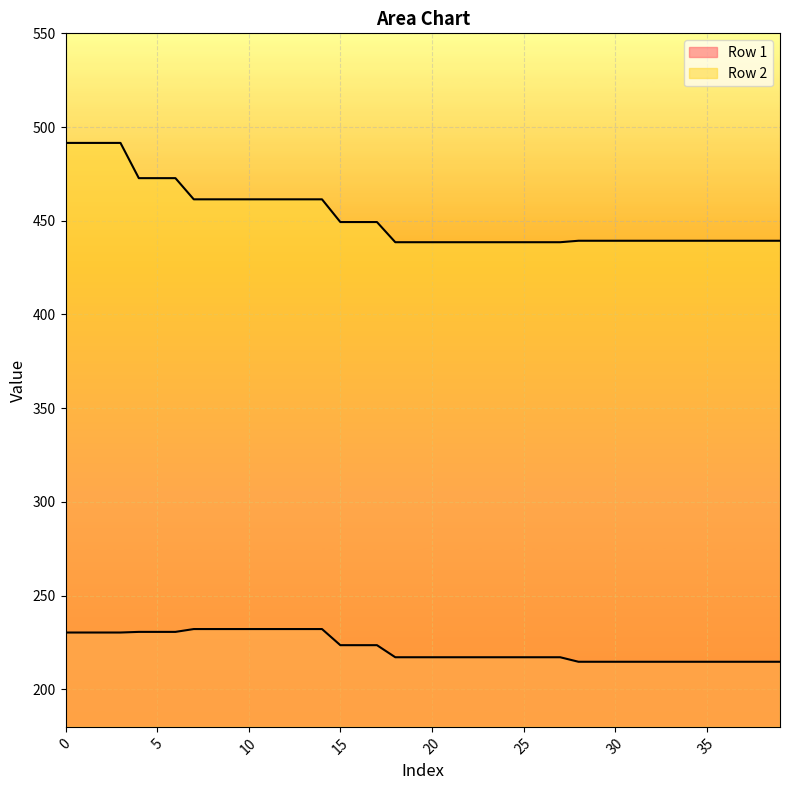

Between 21 and 31, which series saw the biggest shift?

Row 1